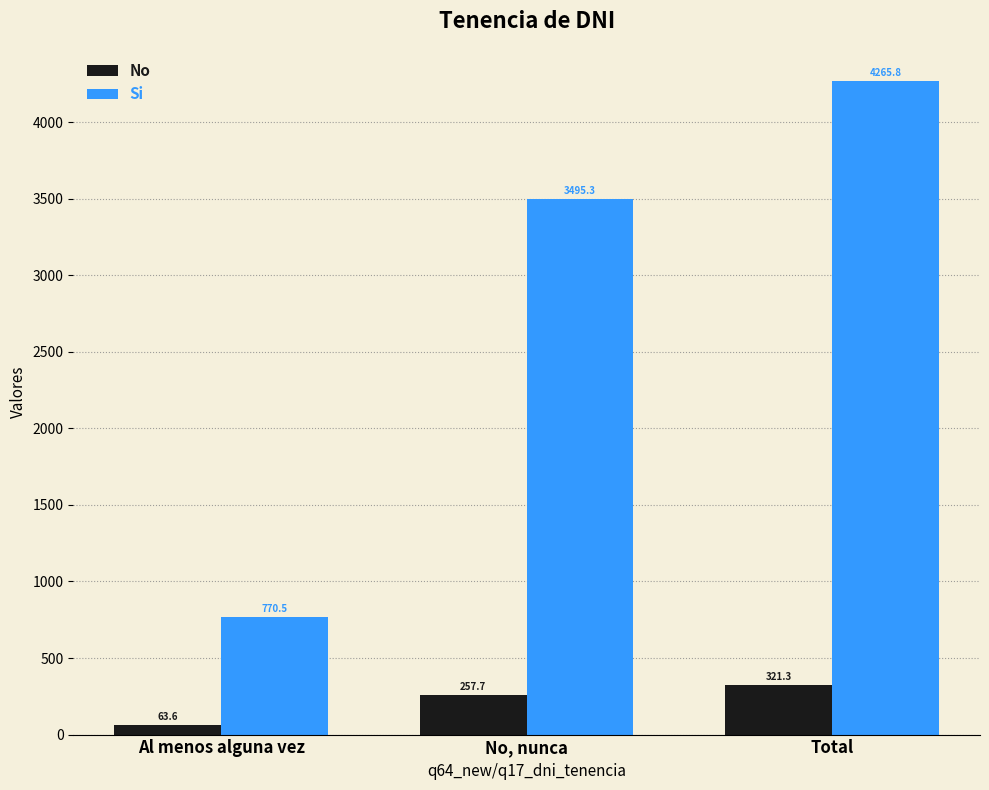

Between No, nunca and Total, which series saw the biggest shift?

Si